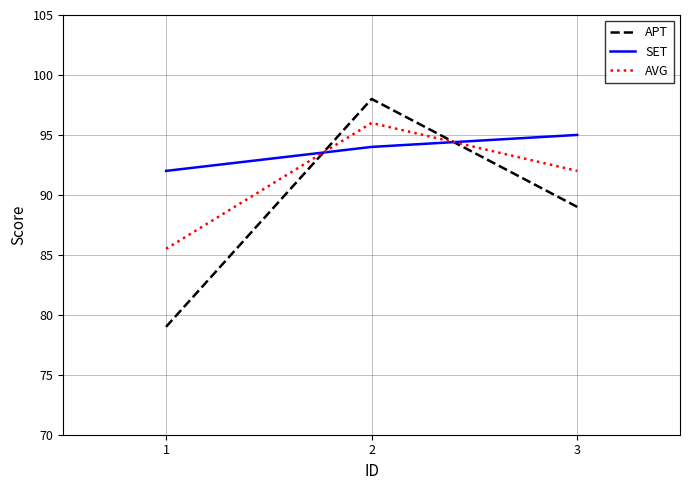

What is the sum of the APT values at 2 and 1?

177.0